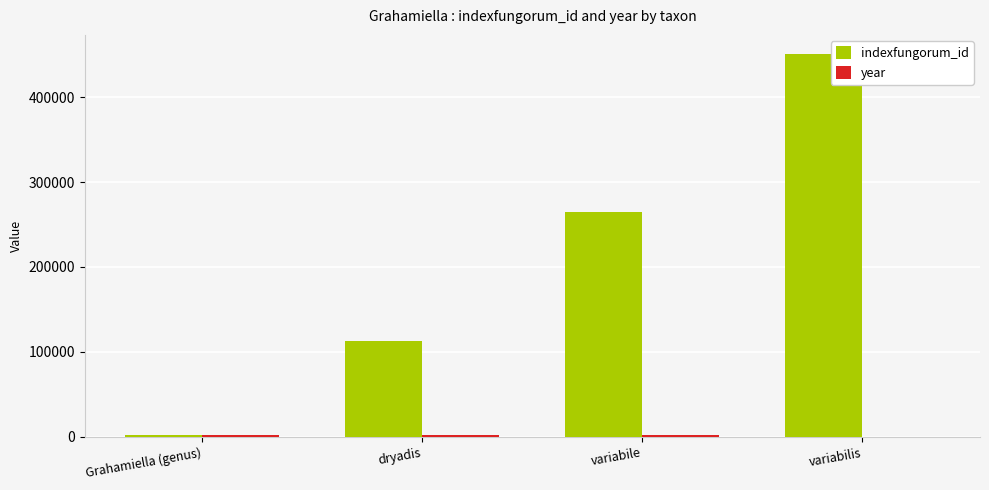

Which label corresponds to the largest value in the chart?

variabilis